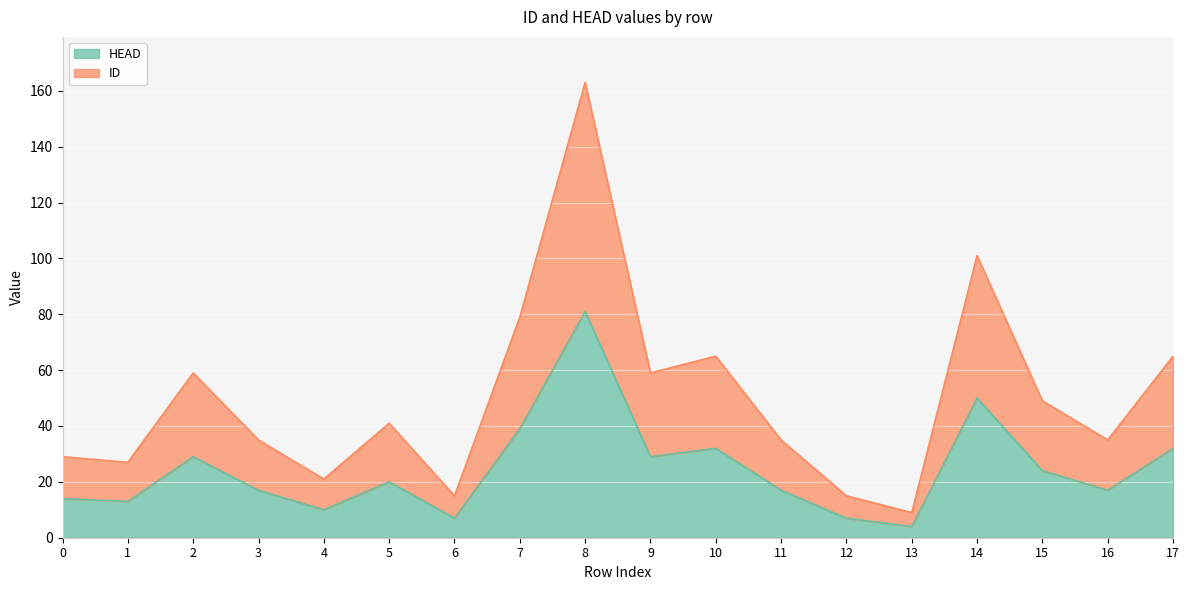

What is the difference between the highest and lowest values at 10?

33